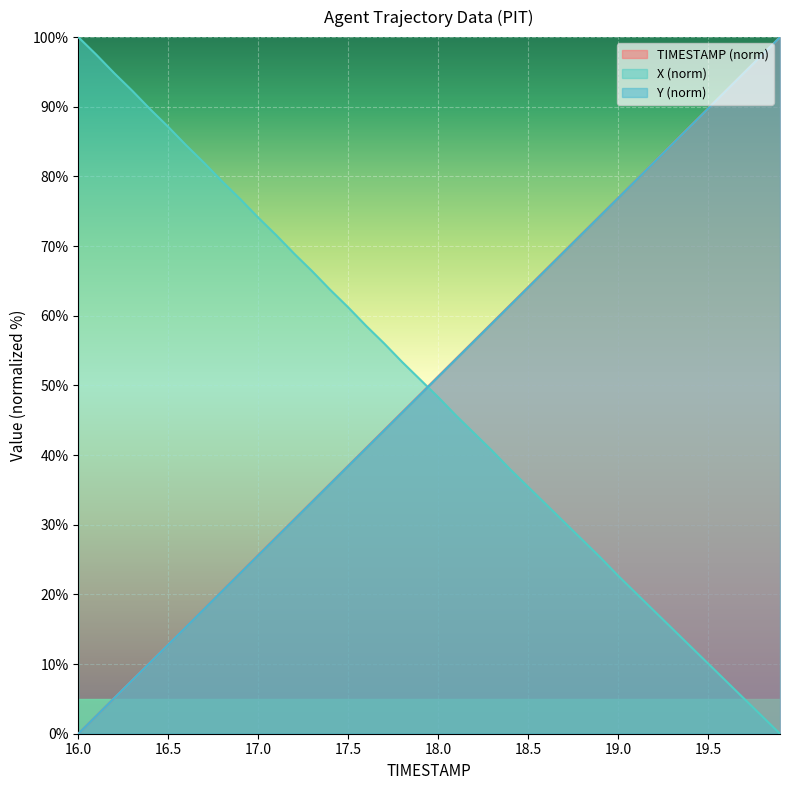

Which series ends up on top after the final intersection of X and TIMESTAMP?

TIMESTAMP